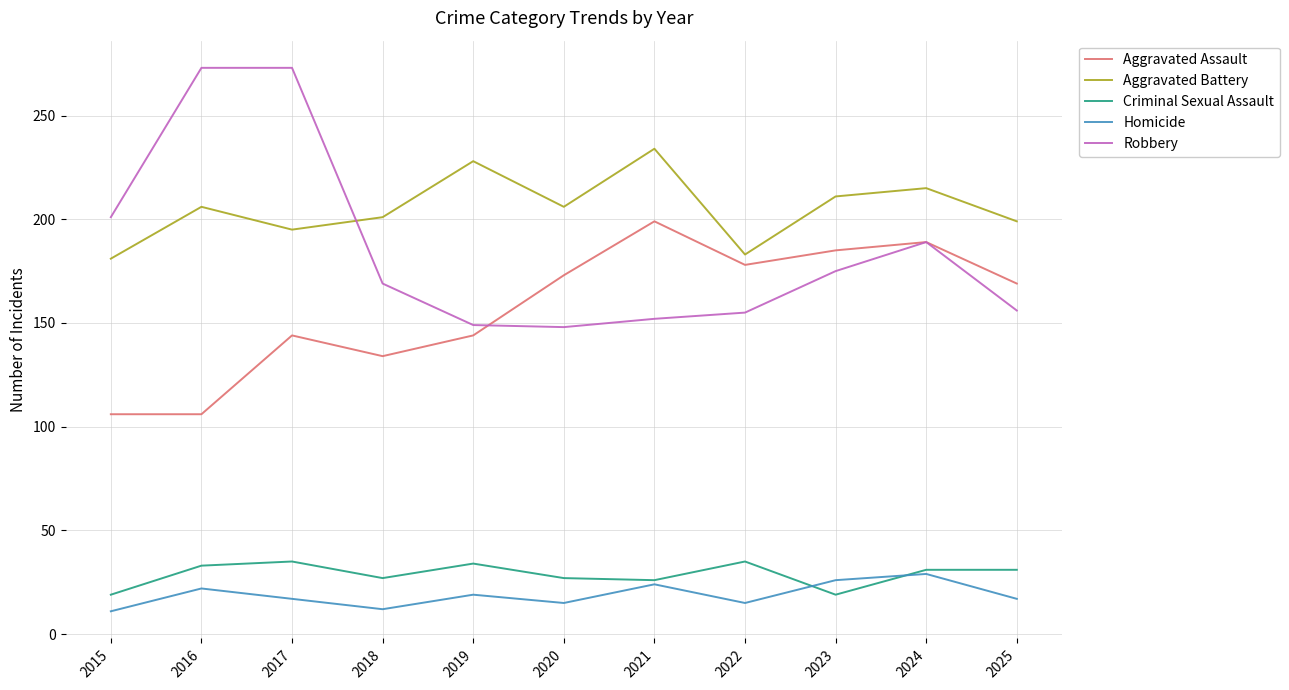

At which label does Criminal Sexual Assault first exceed 31?

2016